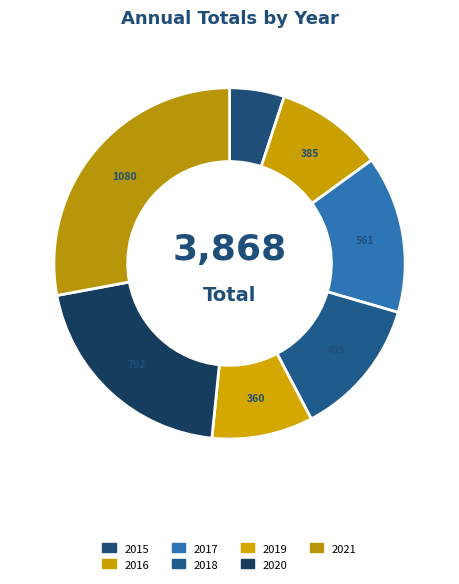

Count the number of slices in the pie.

7